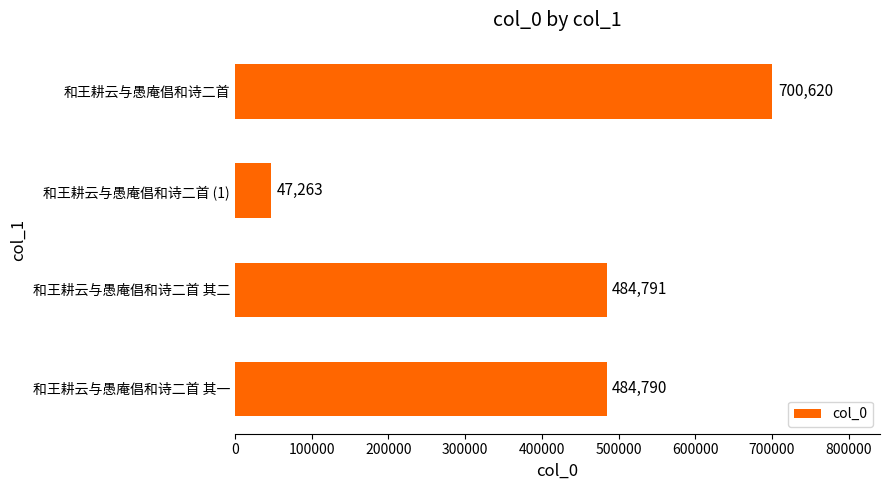

Approximately how many times larger is the value at 和王耕云与愚庵倡和诗二首 其二 compared to 和王耕云与愚庵倡和诗二首?

0.7